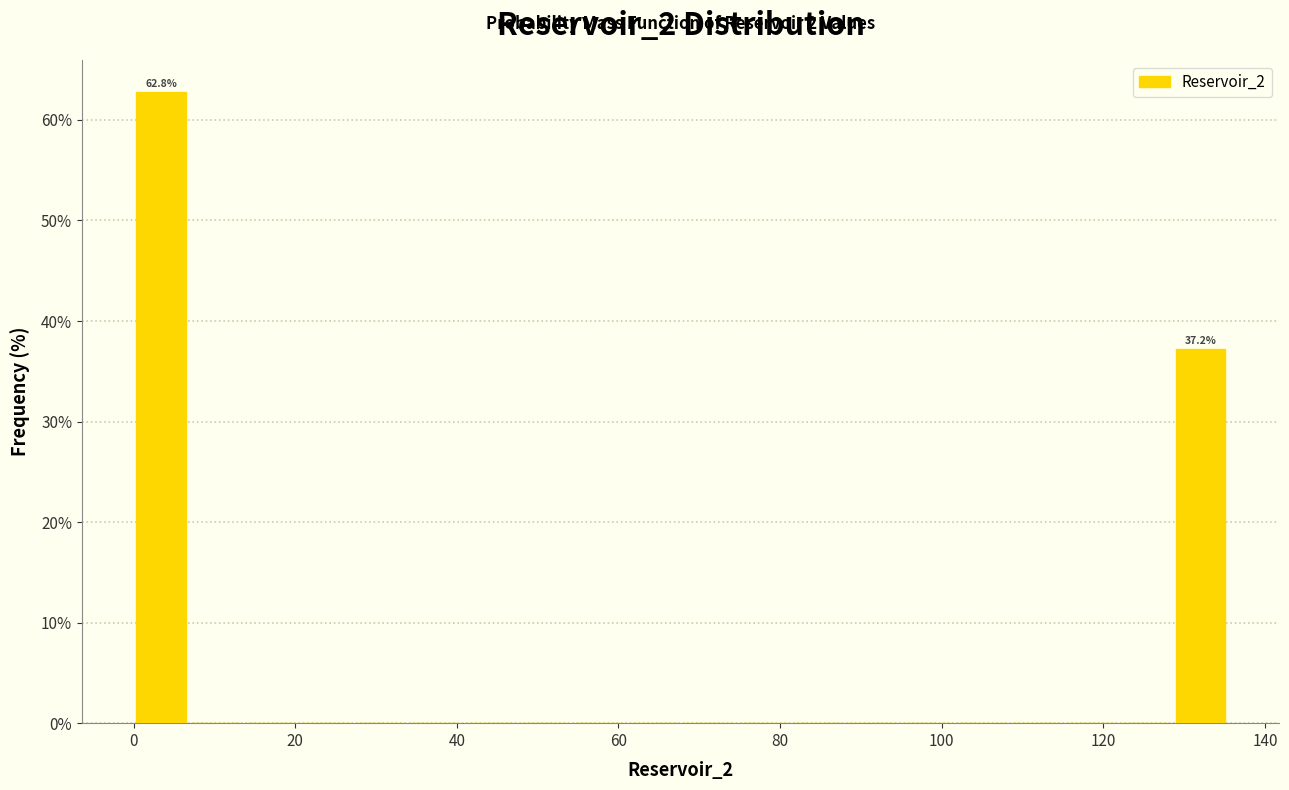

Read against the x-axis, roughly where is the centre of the tallest bar?

4